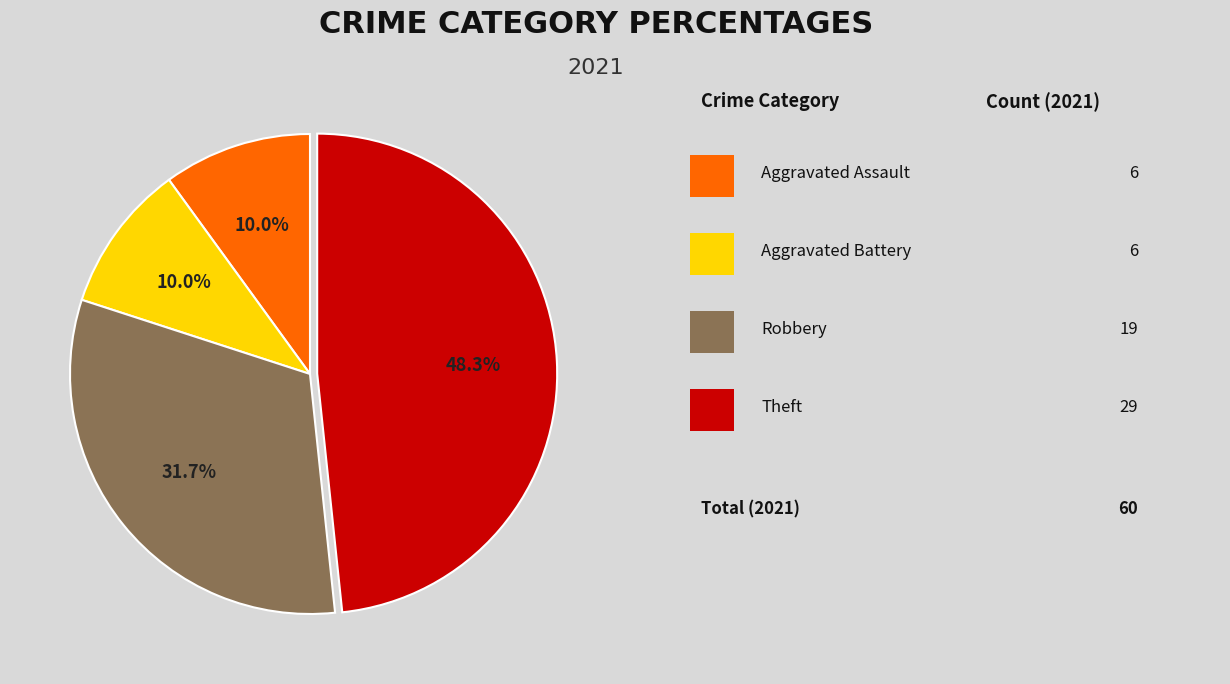

Is there a majority slice in this chart?

No